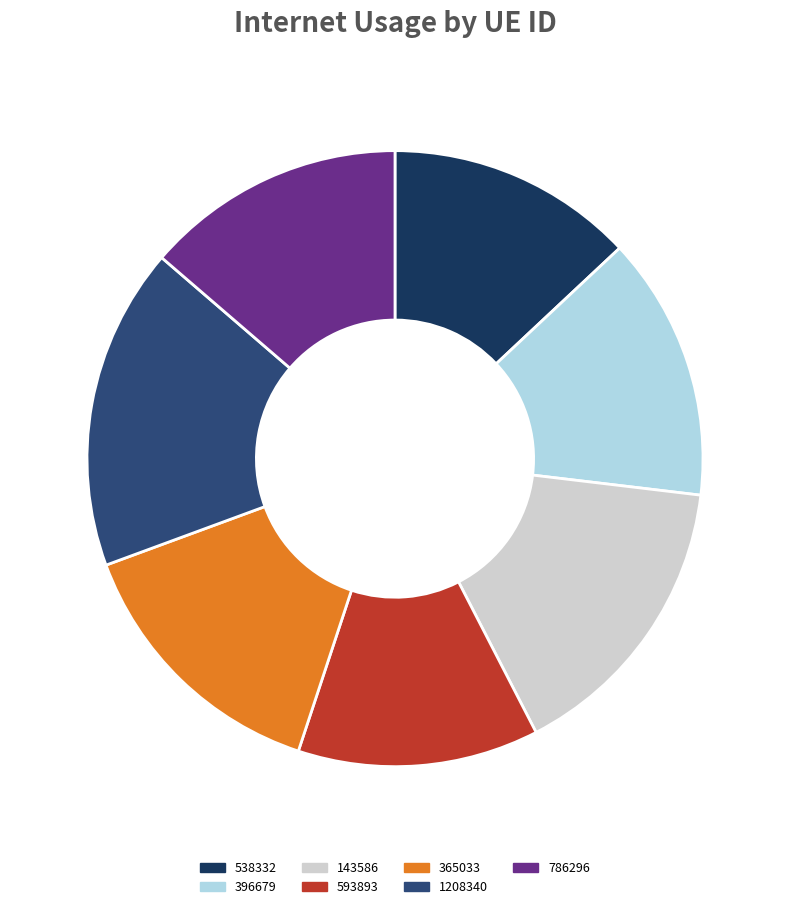

True or false: 786296 accounts for 24% of the total.

False